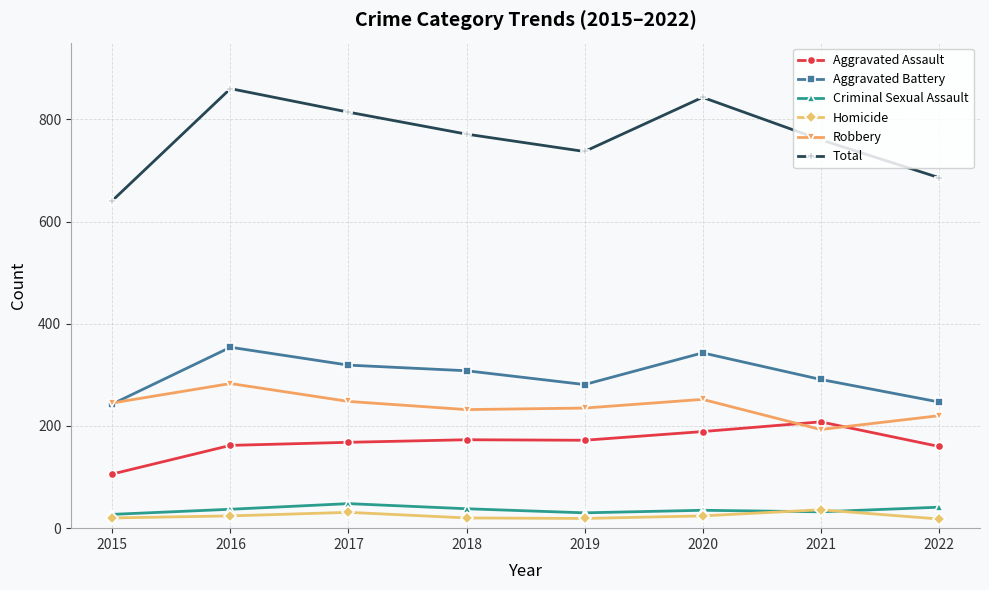

Where is the first local maximum for Total?

2016